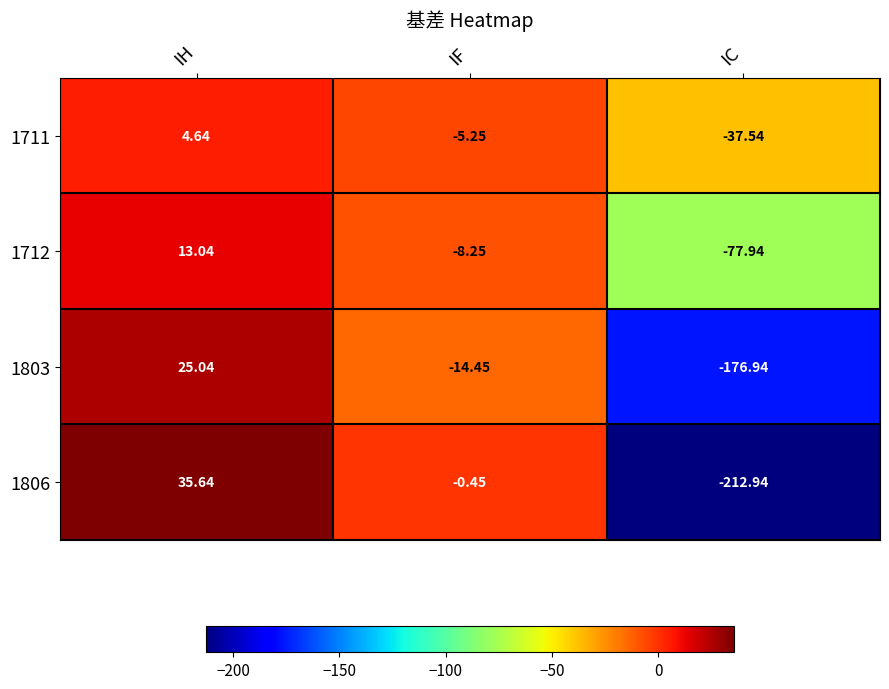

At which category is the sum across all series the highest?

IH